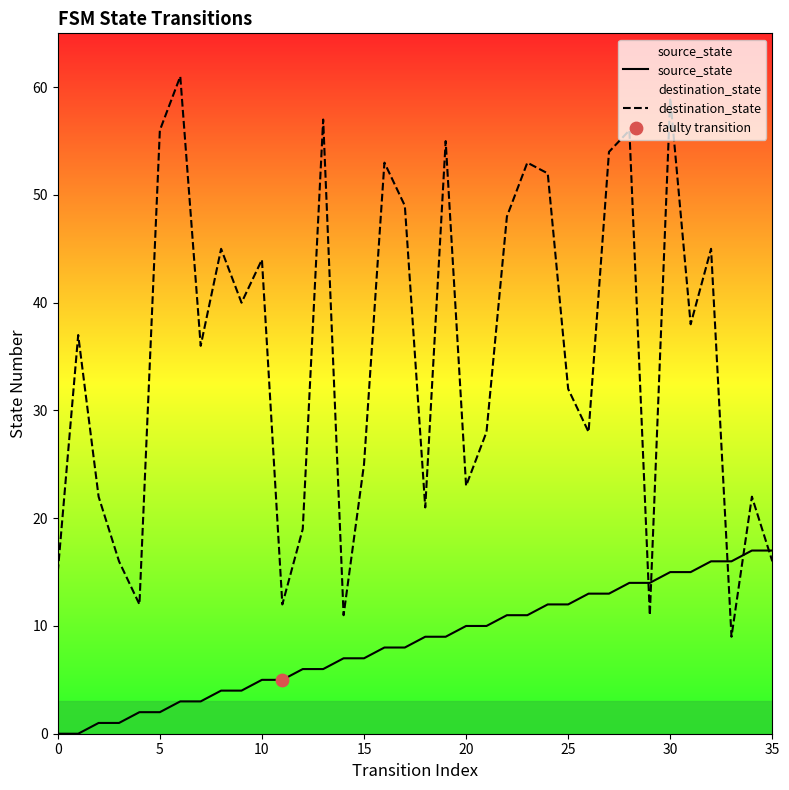

Which series contains the highest Y value?

destination_state